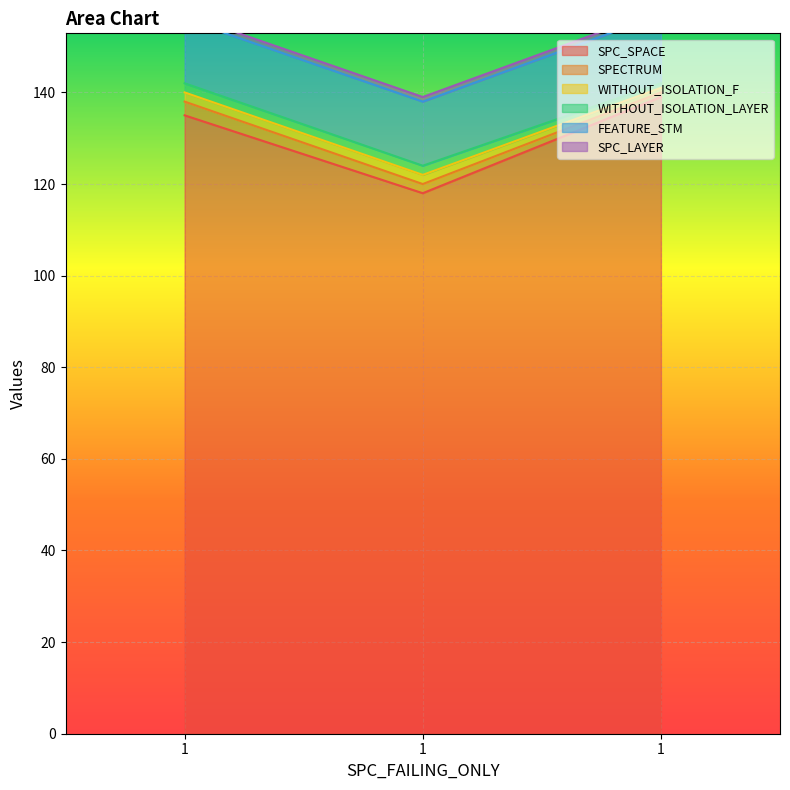

List the series in order of their peak value, lowest first.

SPC_LAYER, WITHOUT_ISOLATION_F, WITHOUT_ISOLATION_LAYER, SPECTRUM, FEATURE_STM, SPC_SPACE